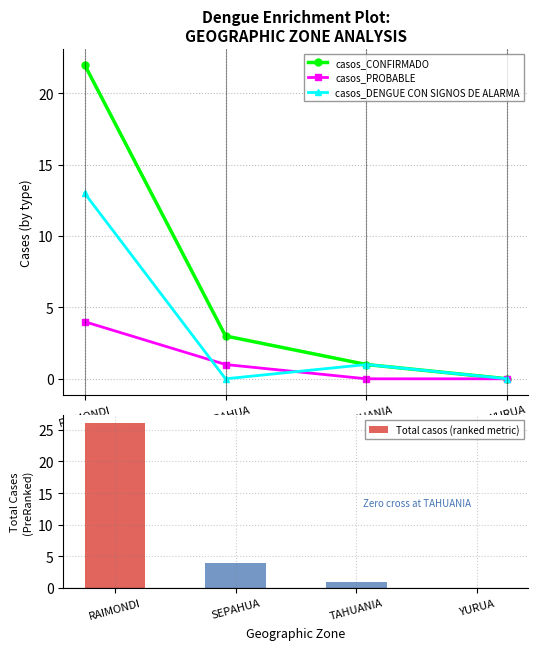

At which category is the sum across all series the highest?

RAIMONDI